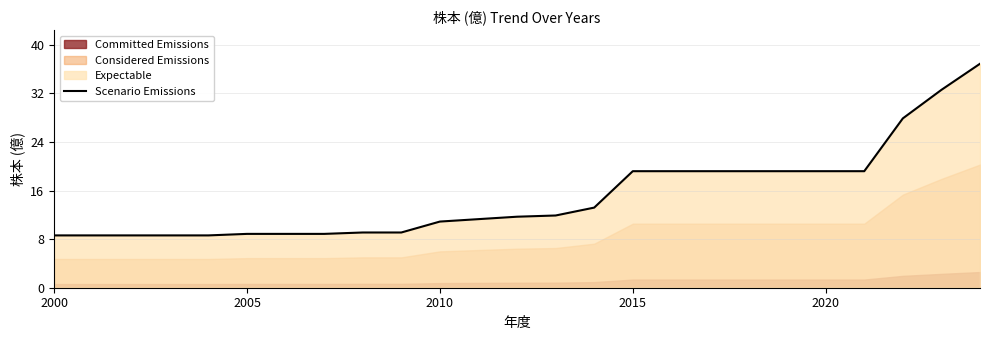

How many lines are shown in the chart?

1